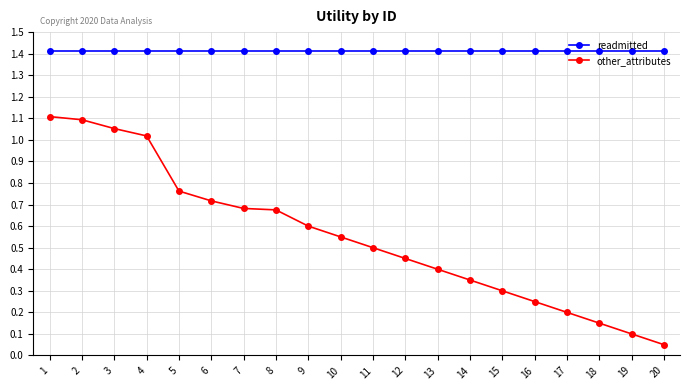

What is the lowest value of the readmitted series?

1.4